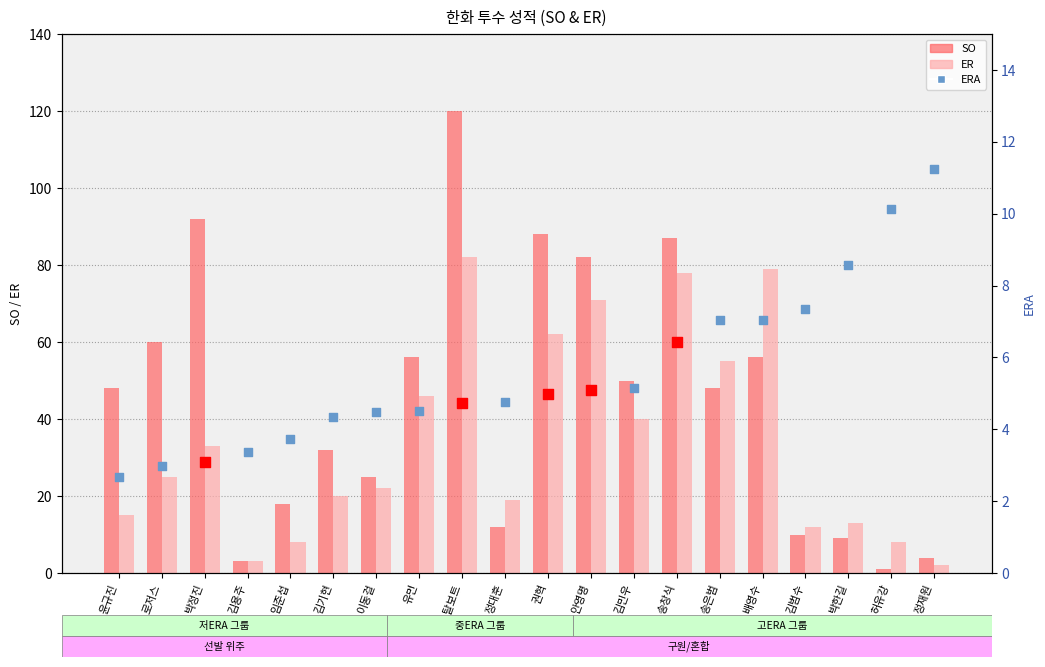

What is the total value across all series at 허유강?

9